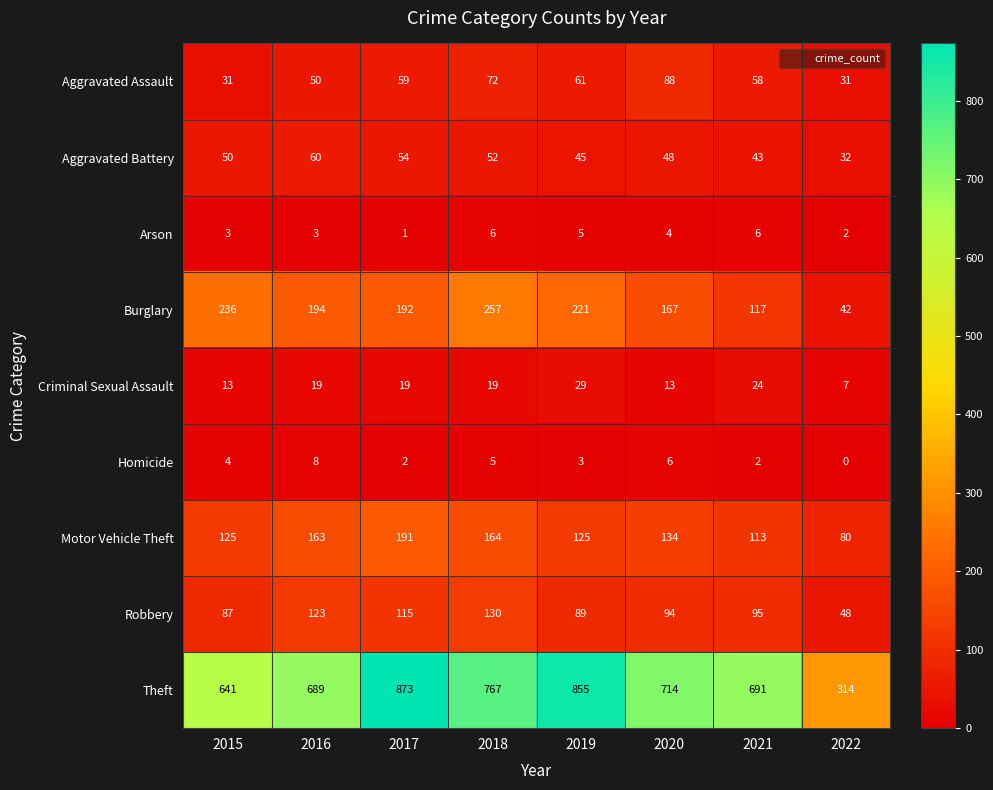

What is the highest value of the Homicide series?

8